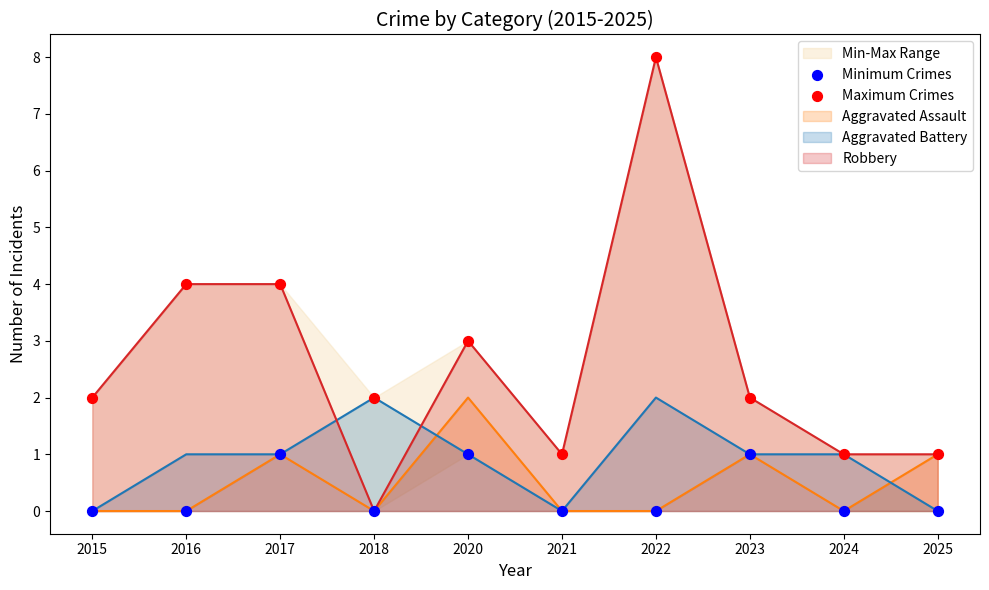

Is the value of Maximum Crimes at 2025 greater than the value of Minimum Crimes at 2015?

Yes